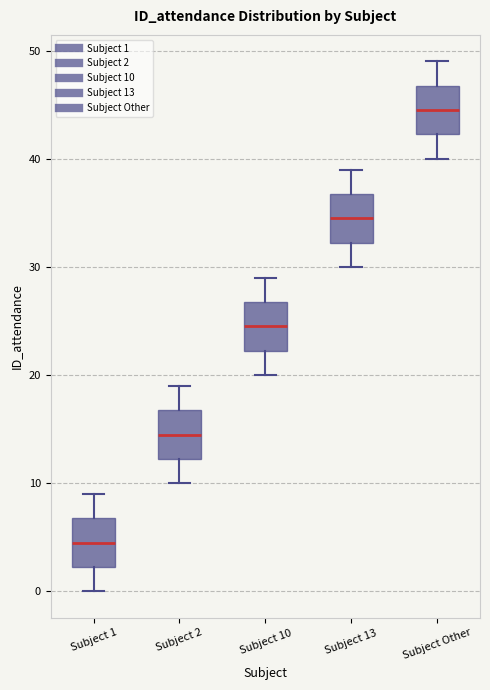

Reading left to right, read every box against the y-axis: the position of its median line, the range the box covers, and the ends of its whiskers. The values are not printed on the chart, so give them approximately, as read against the axis.

Subject 1: median 5, box 2 to 7, whiskers 0 to 9
Subject 2: median 15, box 12 to 17, whiskers 10 to 19
Subject 10: median 25, box 22 to 27, whiskers 20 to 29
Subject 13: median 35, box 32 to 37, whiskers 30 to 39
Subject Other: median 45, box 42 to 47, whiskers 40 to 49